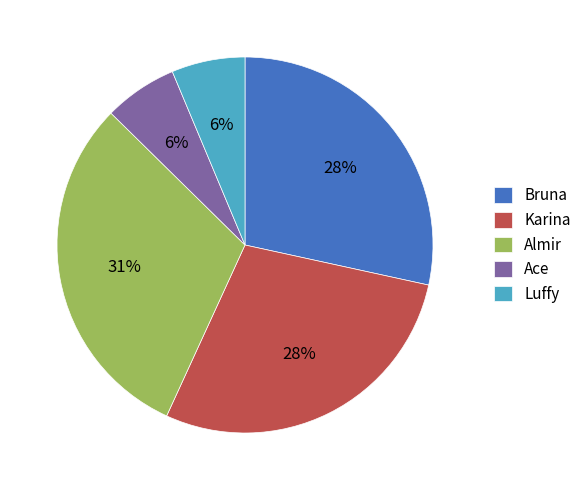

True or false: Ace accounts for 1% of the total.

False